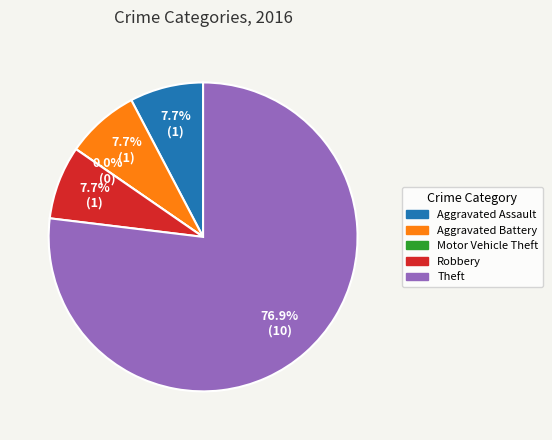

What percentage is NOT represented by Aggravated Battery?

92.3%